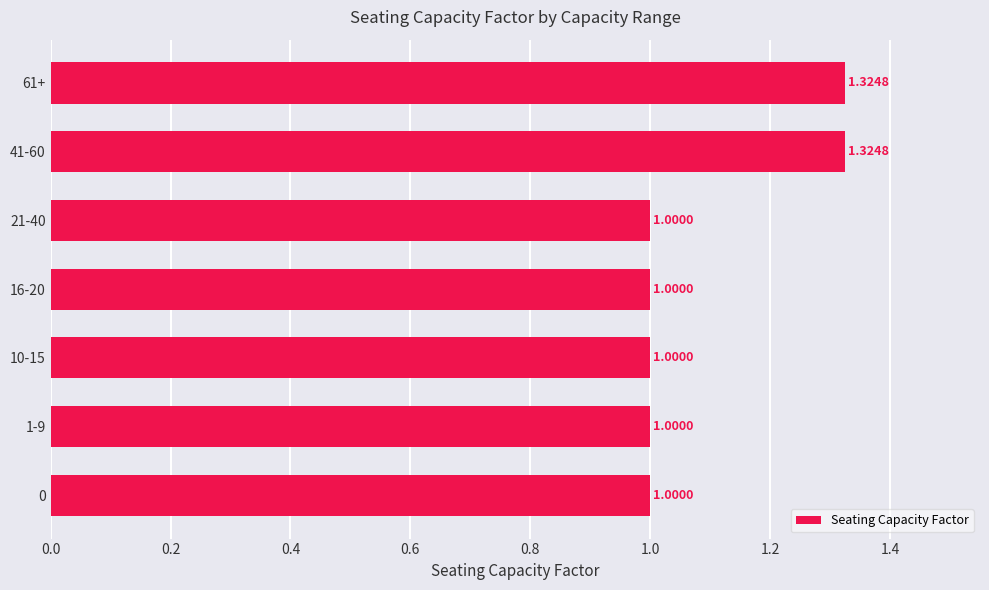

What is the sum of all values?

7.6